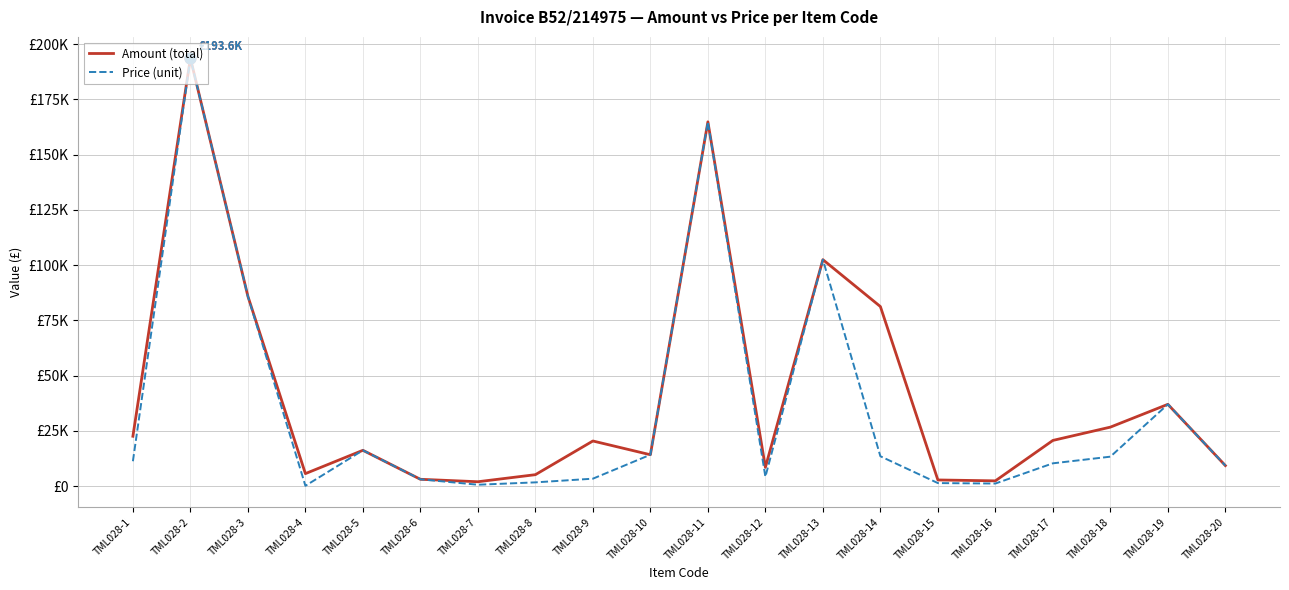

At how many categories does at least one series exceed 140164?

2